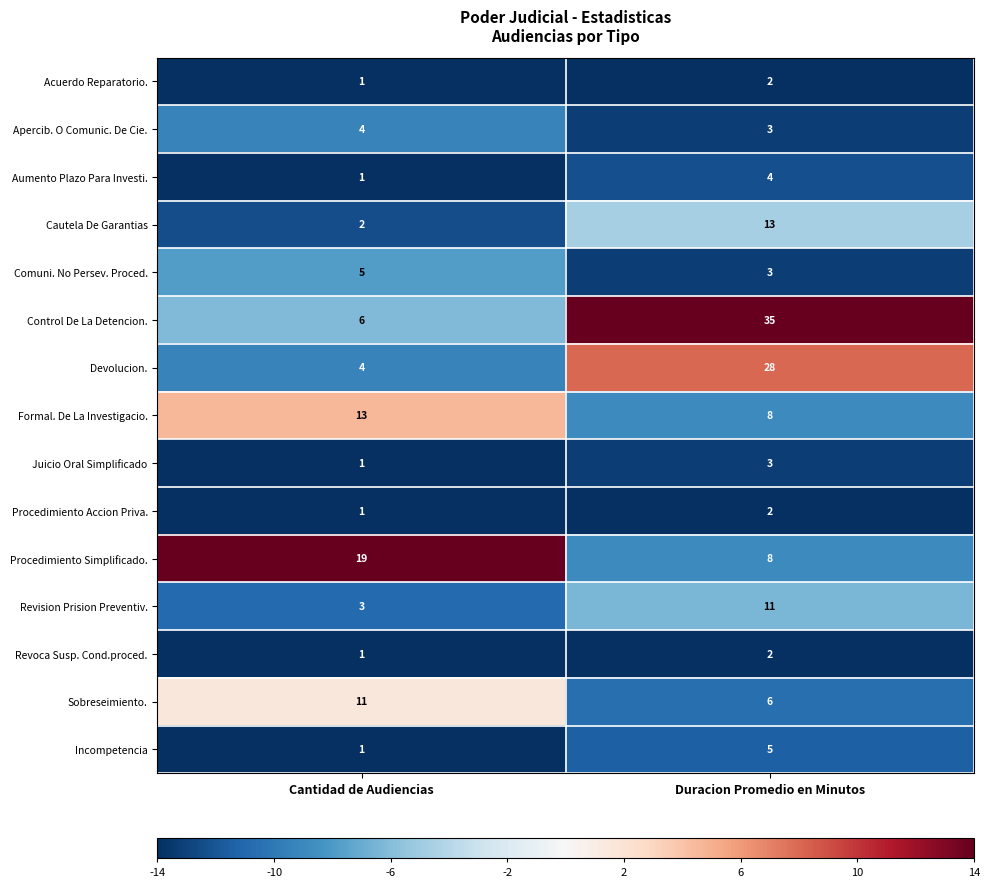

True or false: Cautela De Garantias has a value of 8 at Duracion Promedio en Minutos.

False